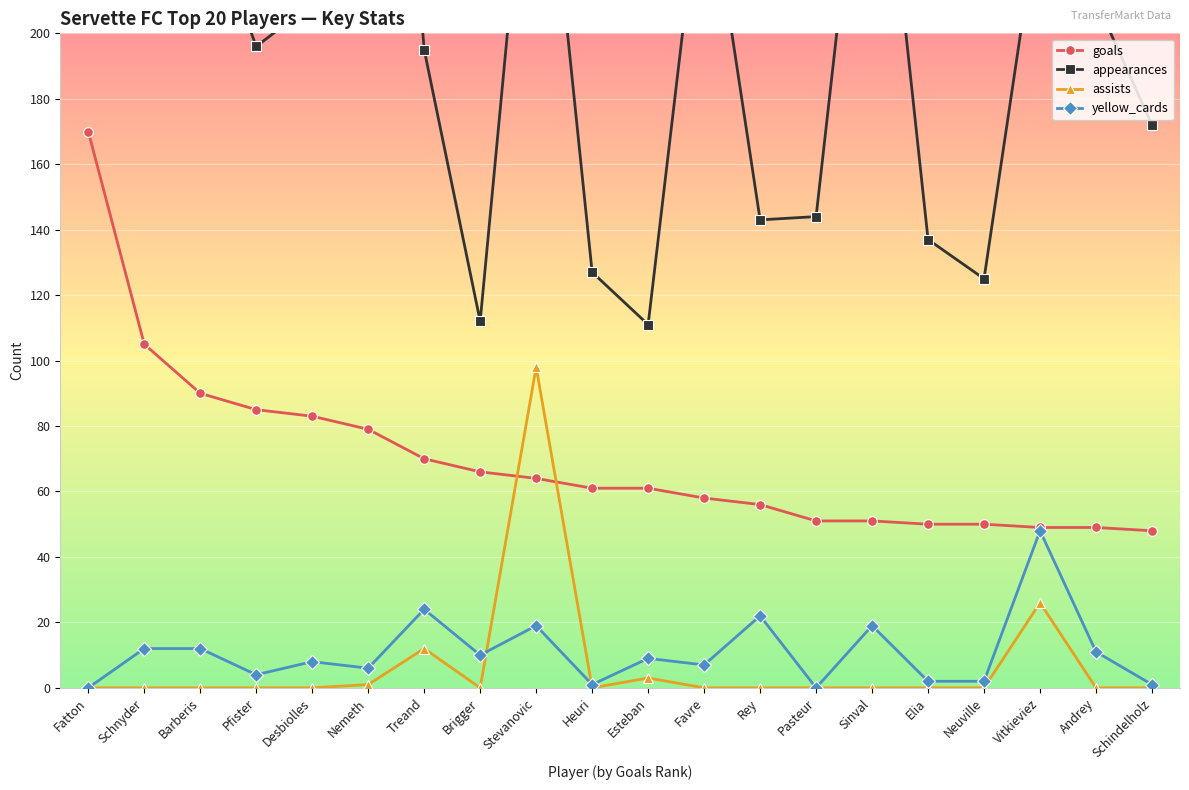

How many lines are shown in the chart?

4